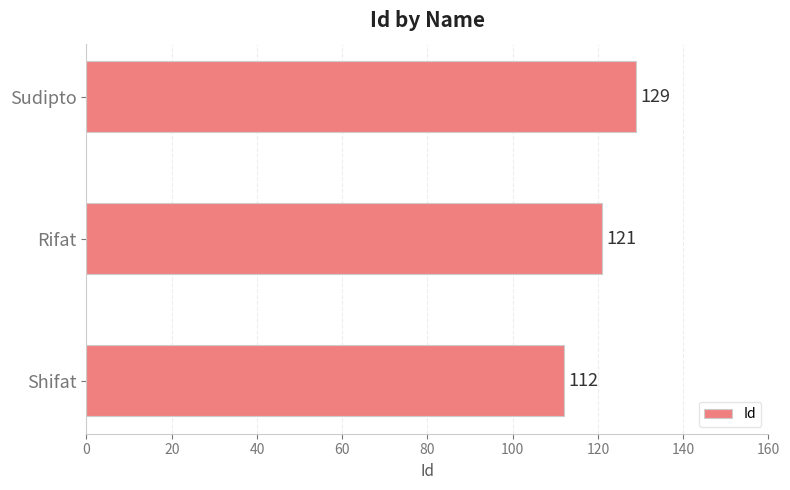

True or false: the data shows 121 at Rifat.

True